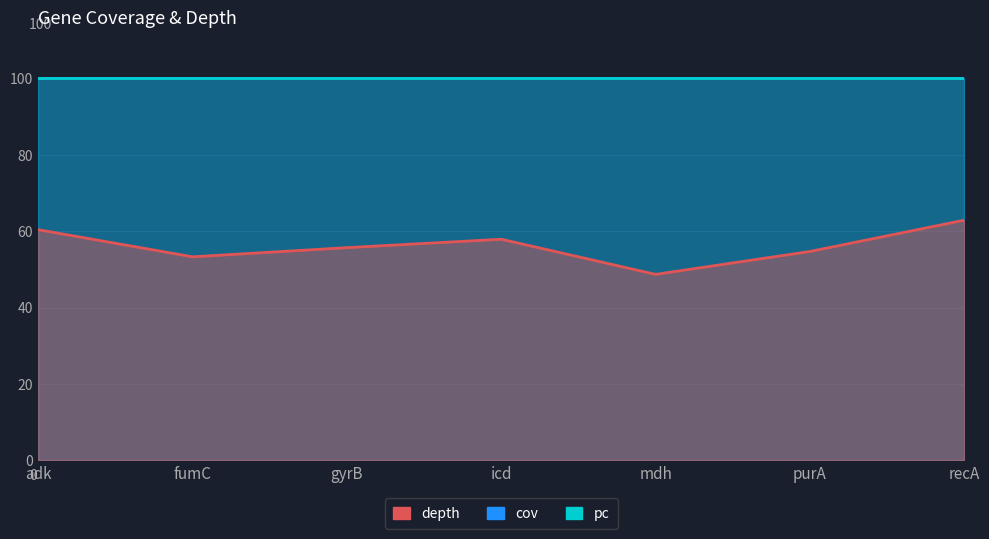

The pc series shows 48.6 at fumC. True or false?

False